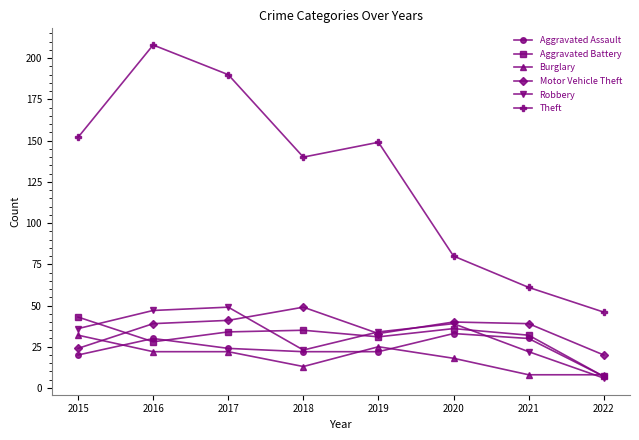

True or false: Burglary has more than 2 points higher than both neighbors.

False